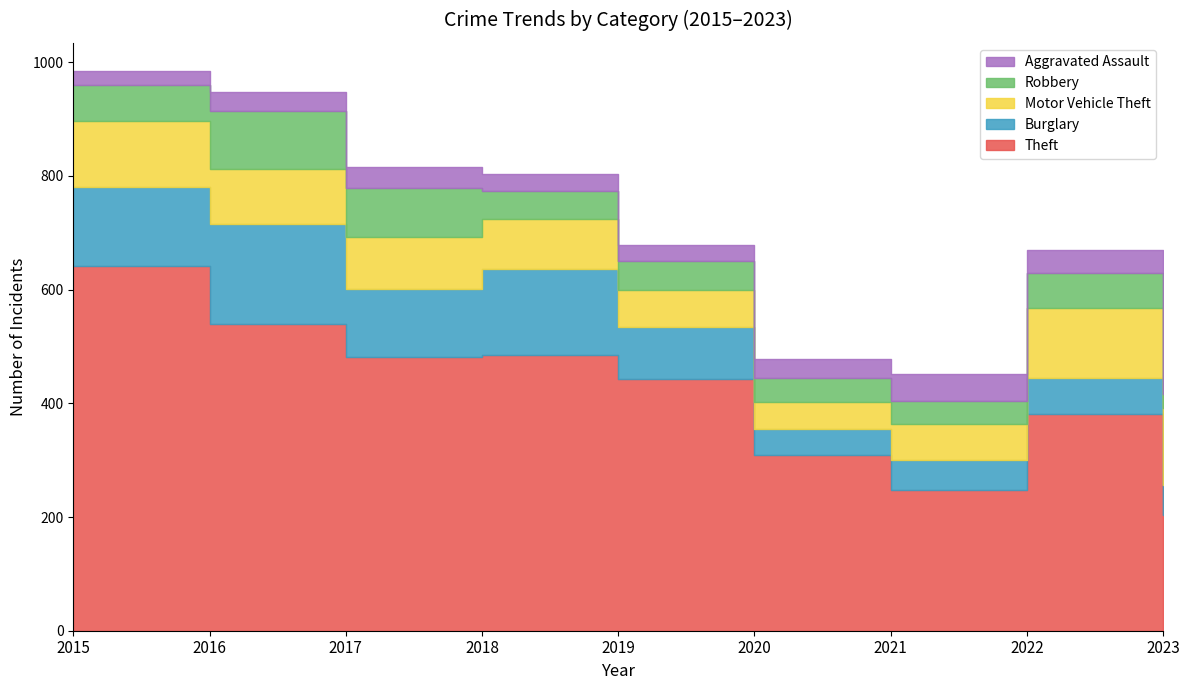

What are all the series names shown in the legend?

Theft, Burglary, Motor Vehicle Theft, Robbery, Aggravated Assault